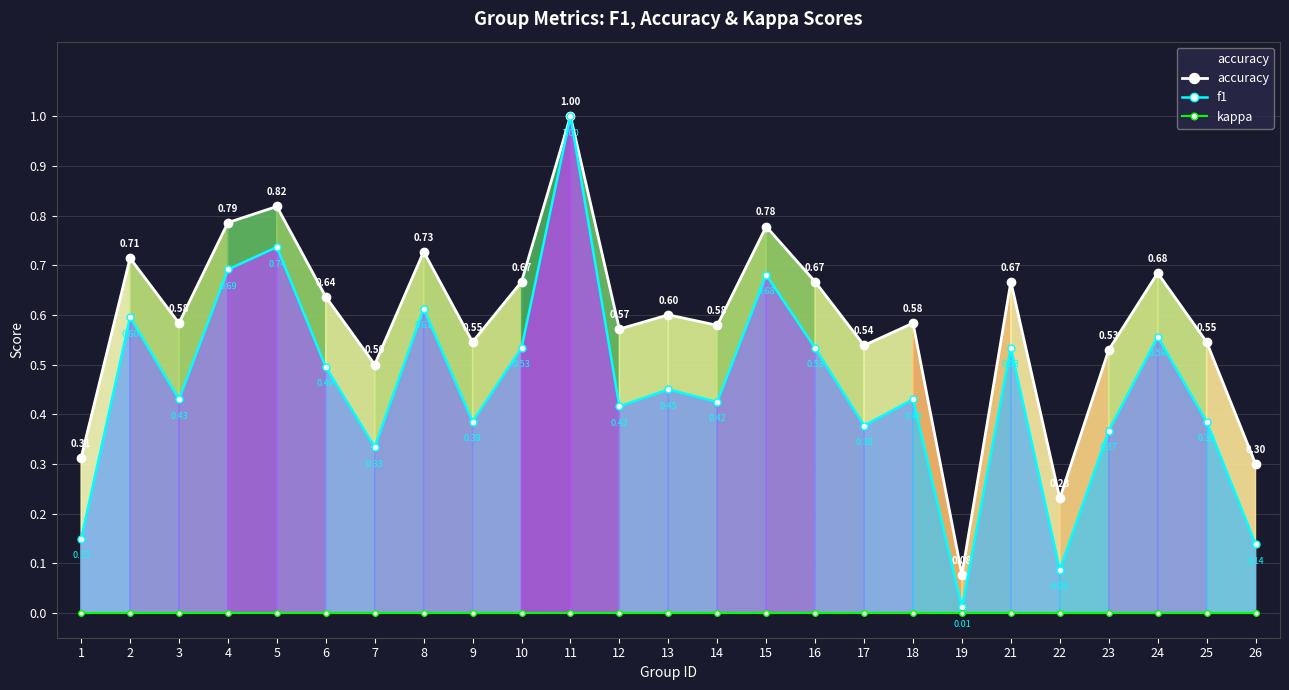

How many lines are shown in the chart?

3